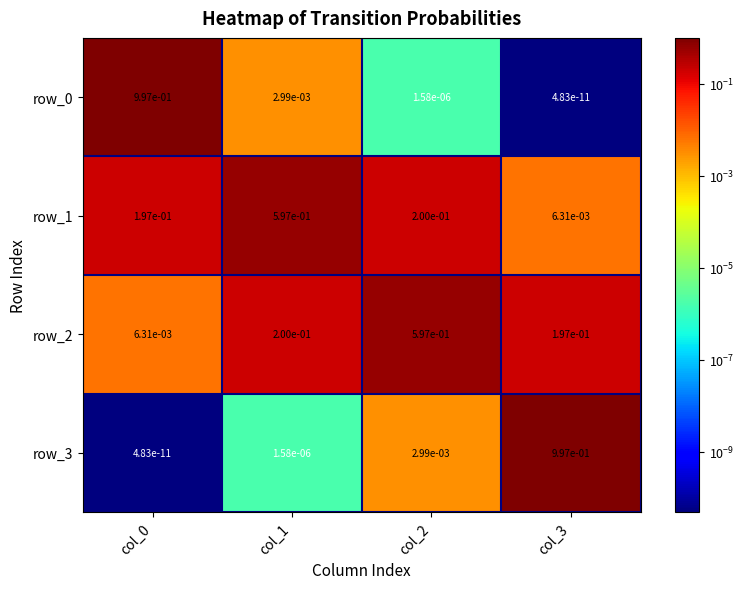

Read the row_0 value at col_0.

1.0